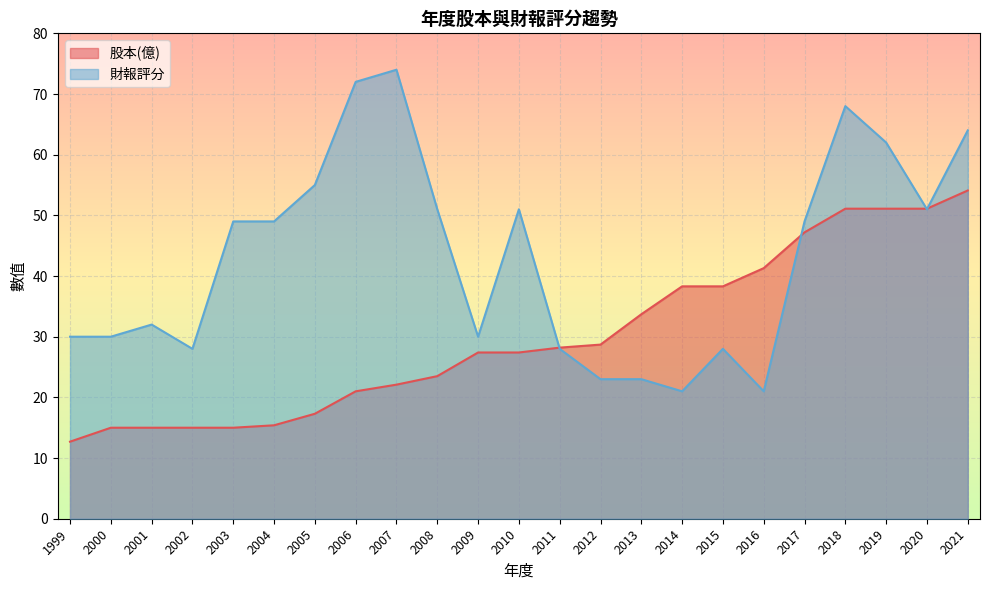

True or false: 財報評分 has a value of 6.9 at 2002.

False